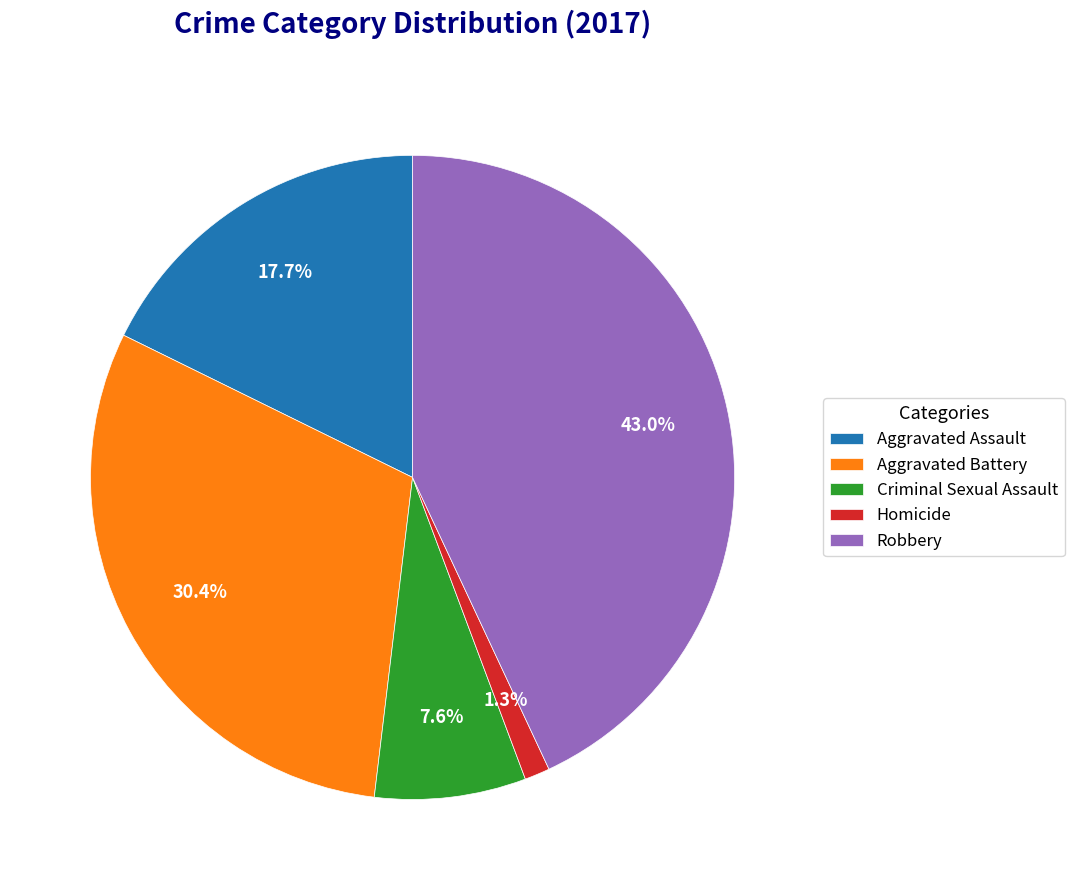

To the nearest percent, what is the combined percentage of Criminal Sexual Assault and Aggravated Battery?

38%